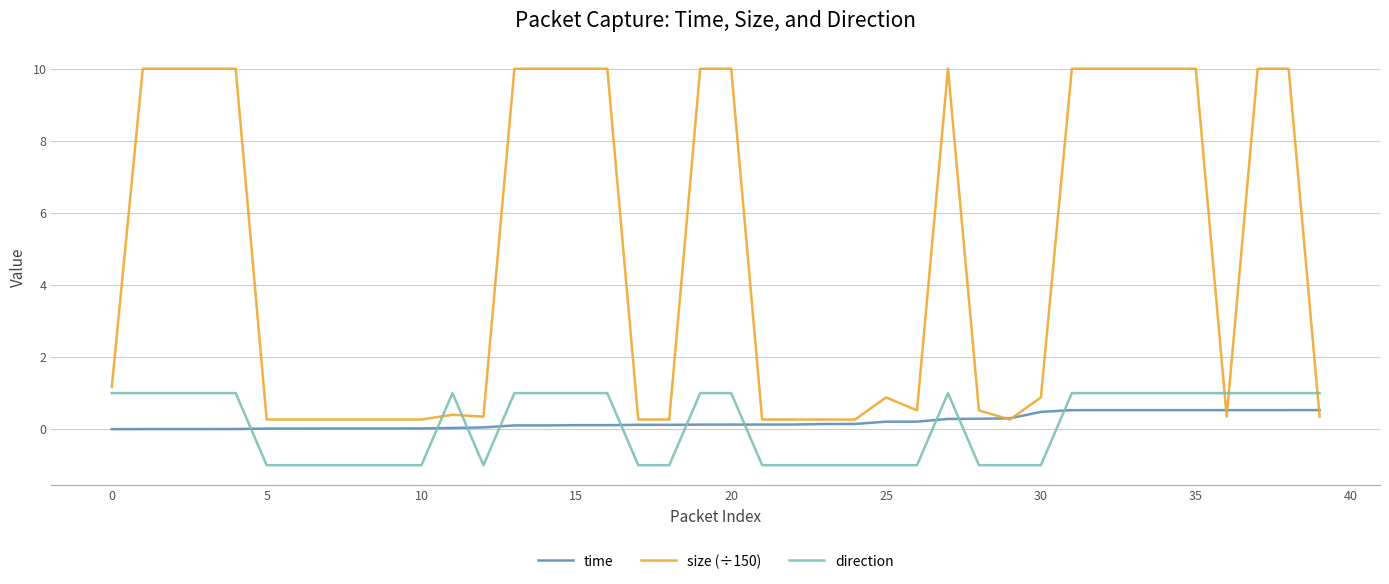

Which series has the widest spread of values?

size (÷150)